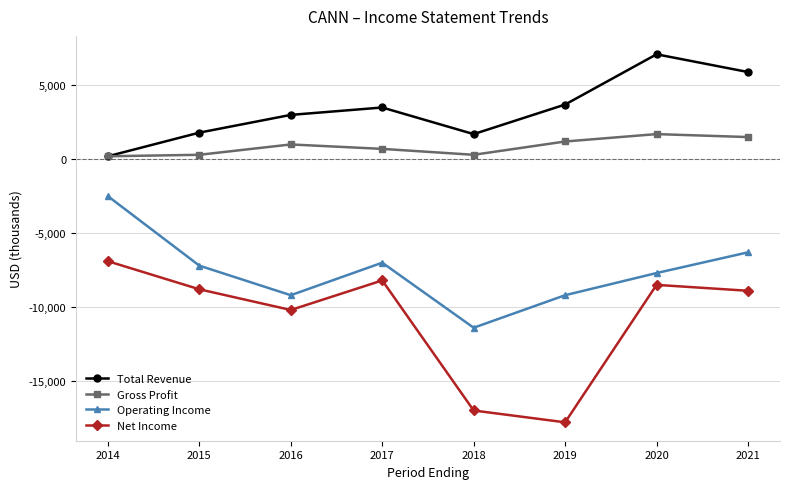

Rank the series at 2018 from lowest to highest value.

Net Income, Operating Income, Gross Profit, Total Revenue